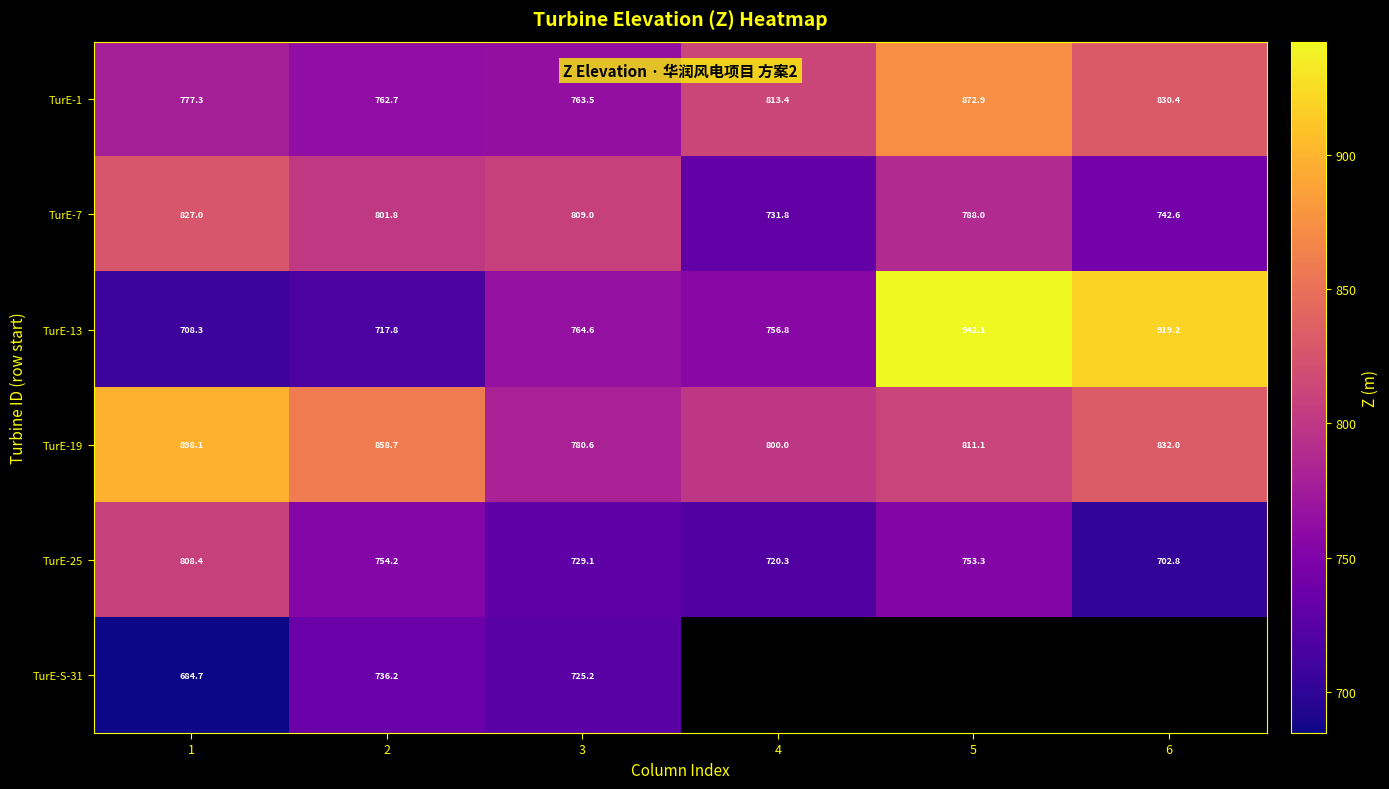

Where is TurE-19 nearest to the value 839?

6